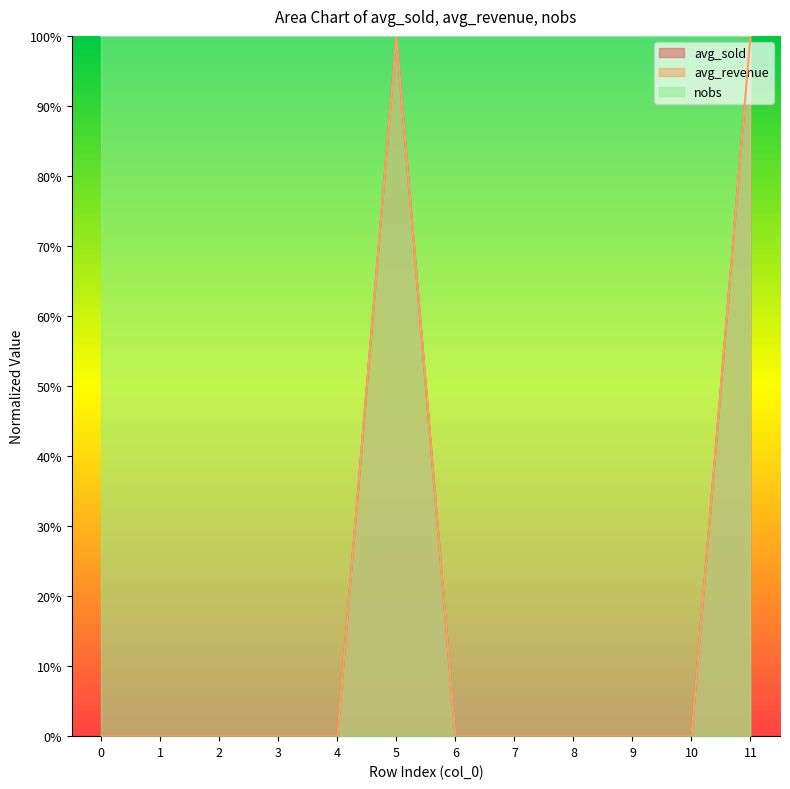

True or false: avg_revenue has more than 1 points higher than both neighbors.

False